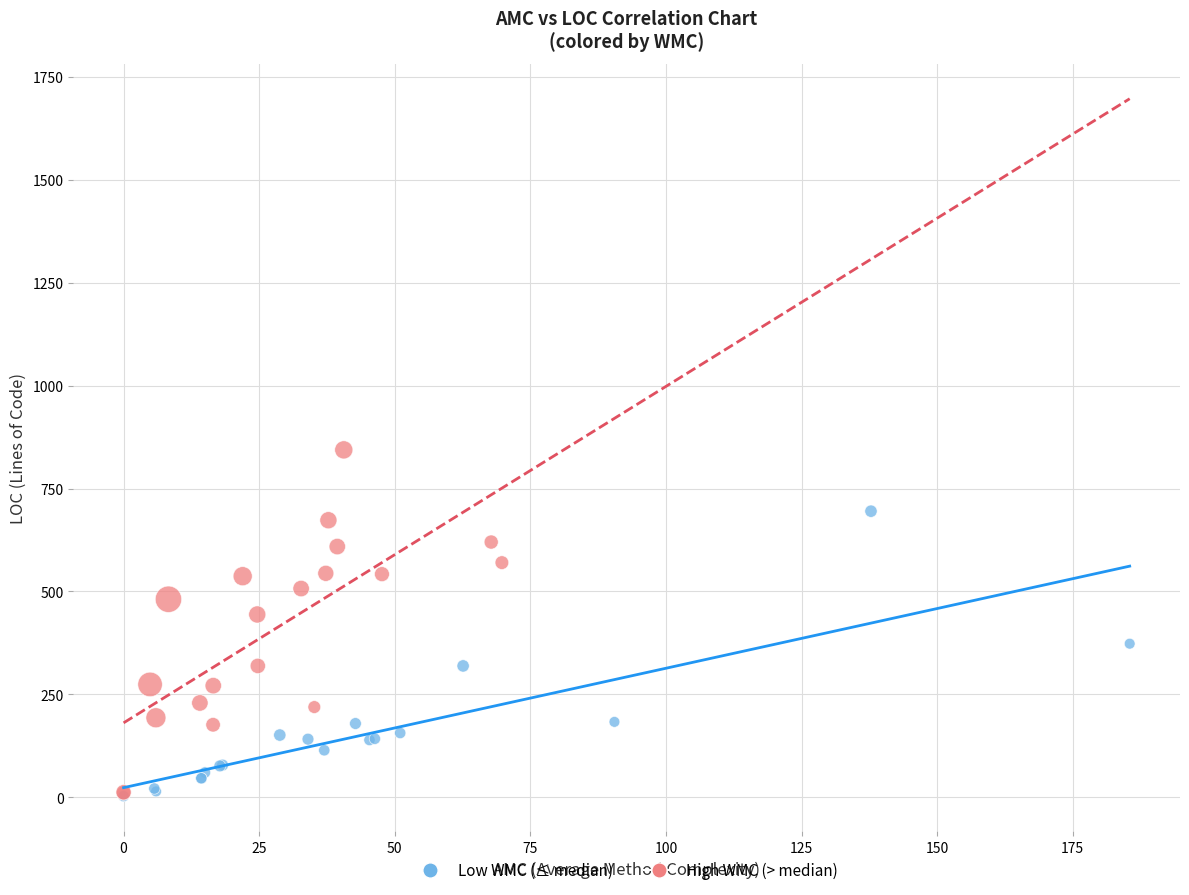

Which series reaches the maximum Y coordinate?

High WMC (> median)